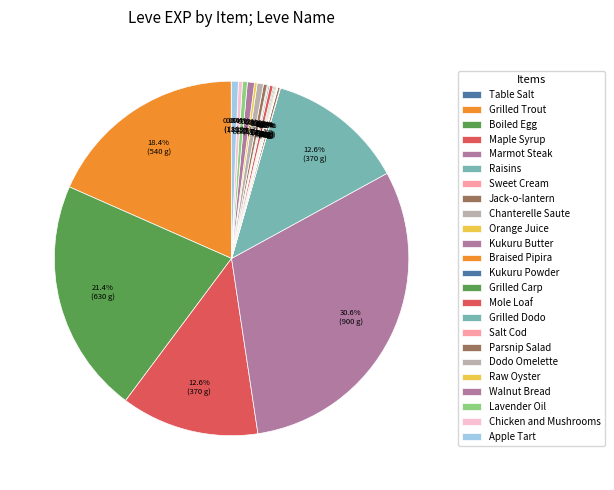

What percentage is NOT represented by Jack-o-lantern?

99.8%